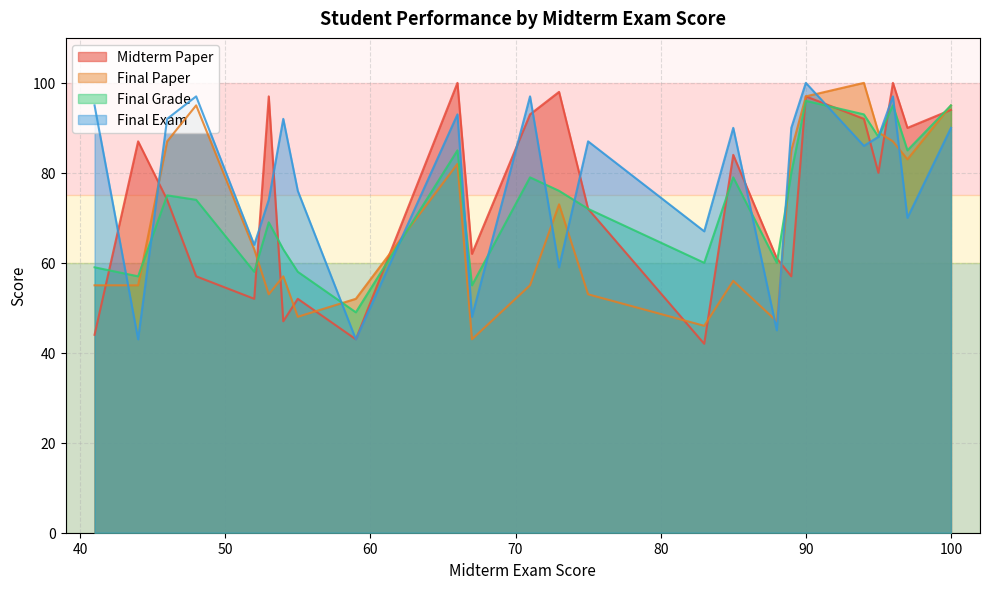

What is the lowest value of the Final Exam series?

43